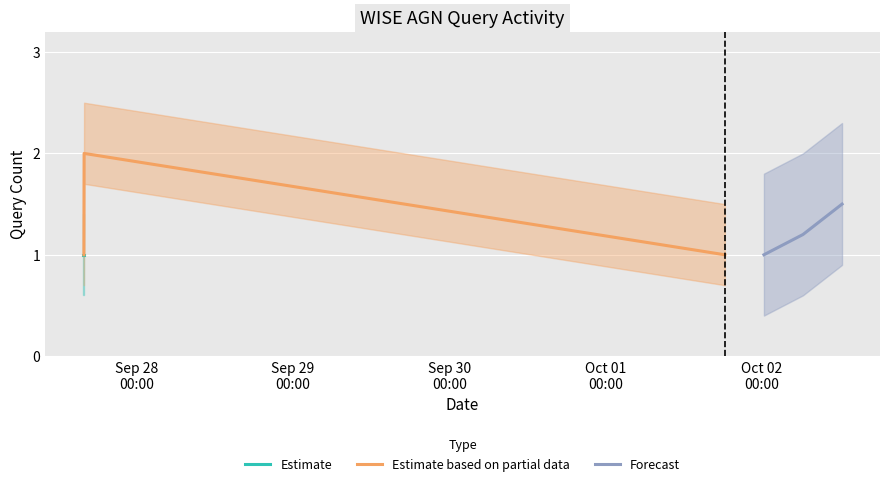

Rank the categories by value from highest to lowest.

2019-09-27 15:55:00, 2019-09-27 15:46:00, 2019-09-27 15:47:00, 2019-09-27 15:48:00, 2019-09-27 15:49:00, 2019-09-27 15:50:00, 2019-09-27 15:51:00, 2019-09-27 15:52:00, 2019-09-27 15:53:00, 2019-10-01 18:19:00